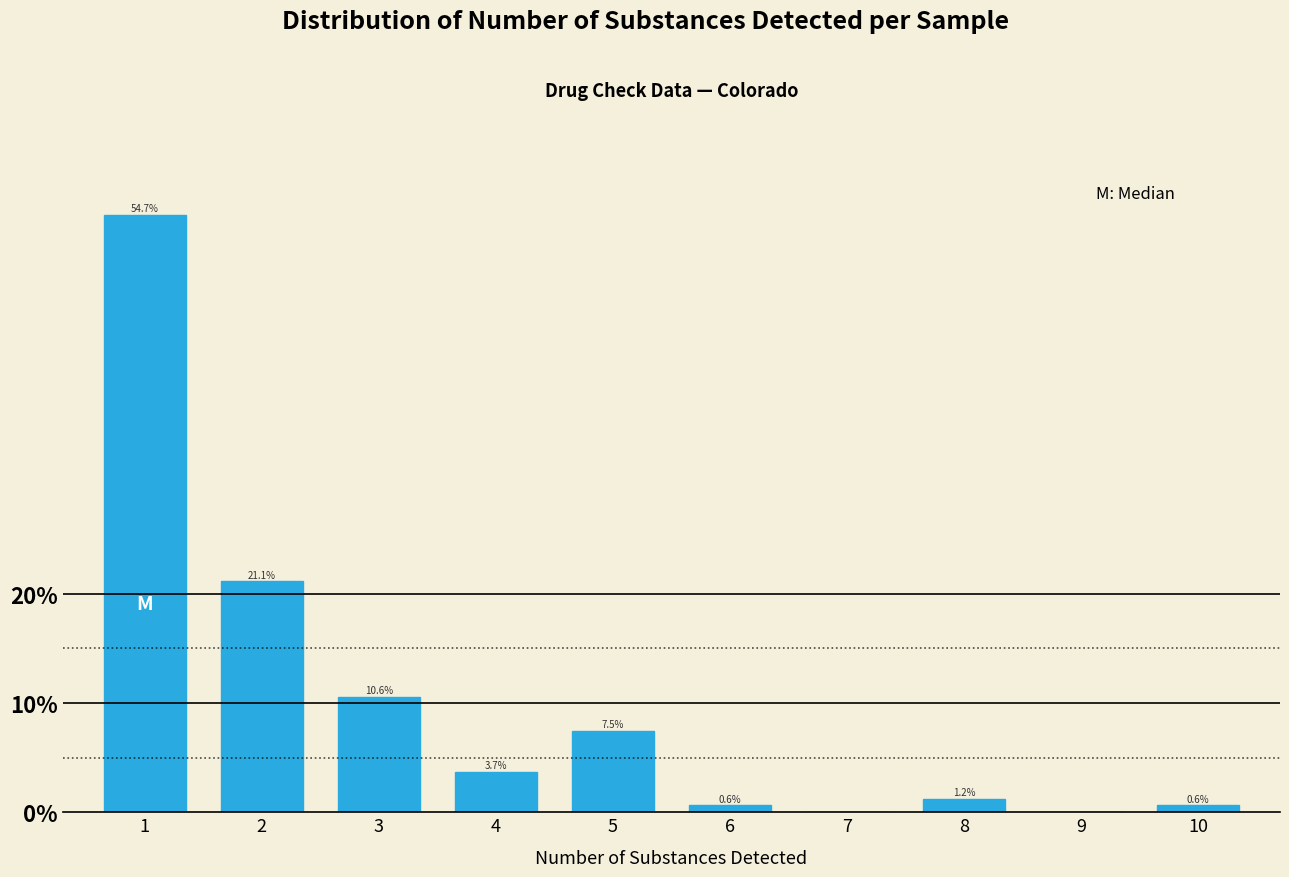

Reading left to right, transcribe all the data shown in this chart.

1=54.7	2=21.1	3=10.6	4=3.7	5=7.5	6=0.6	7=0.0	8=1.2	9=0.0	10=0.6